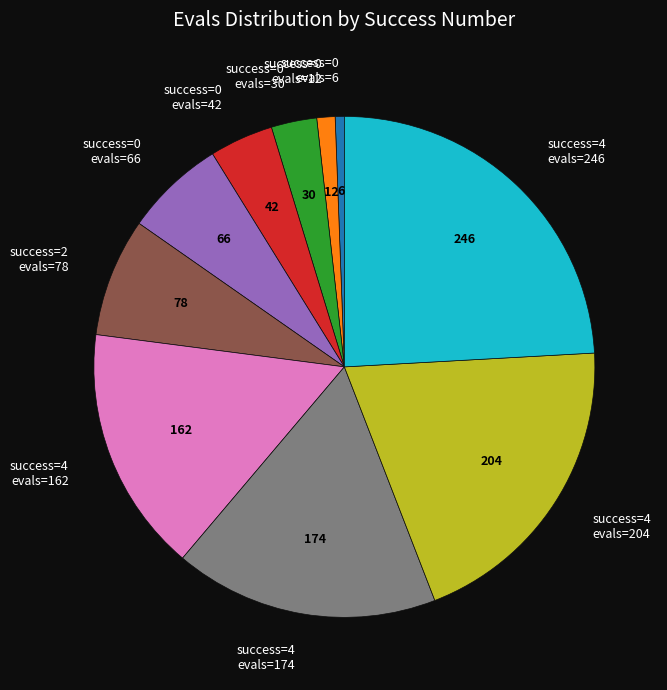

Which slice is the largest?

success=4 evals=246